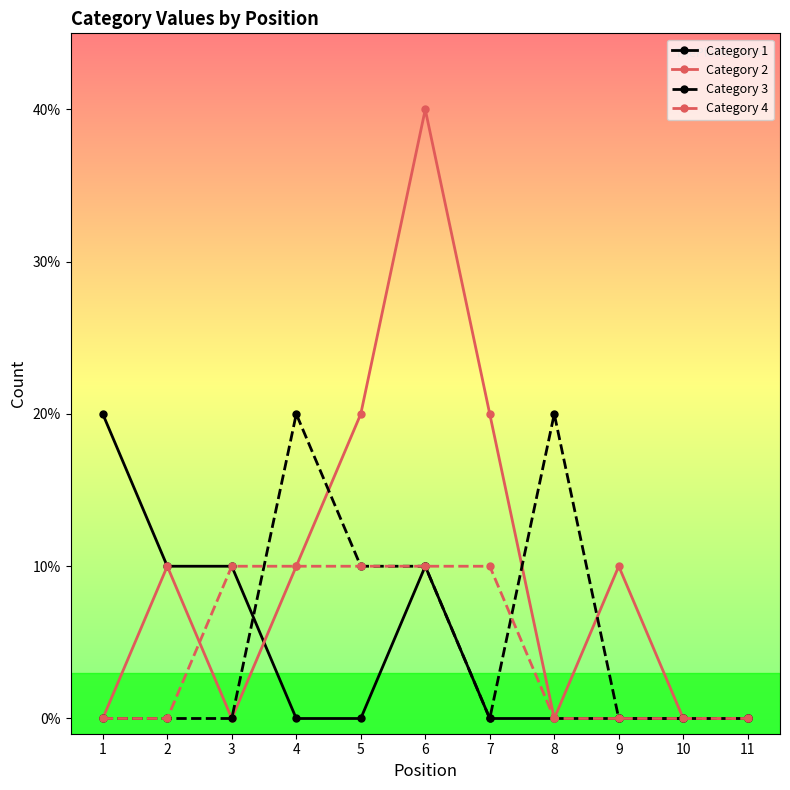

Read the Category 3 value at 4.

2